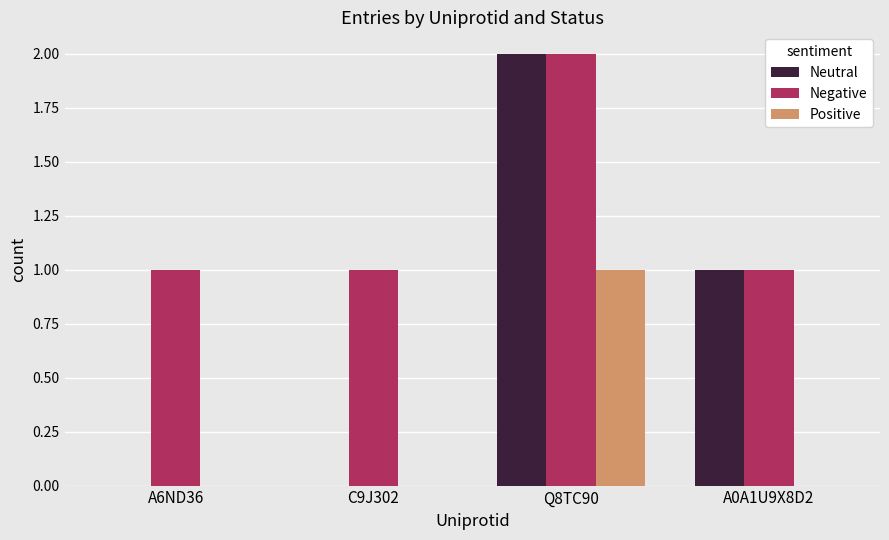

At which category is the sum across all series the highest?

Q8TC90